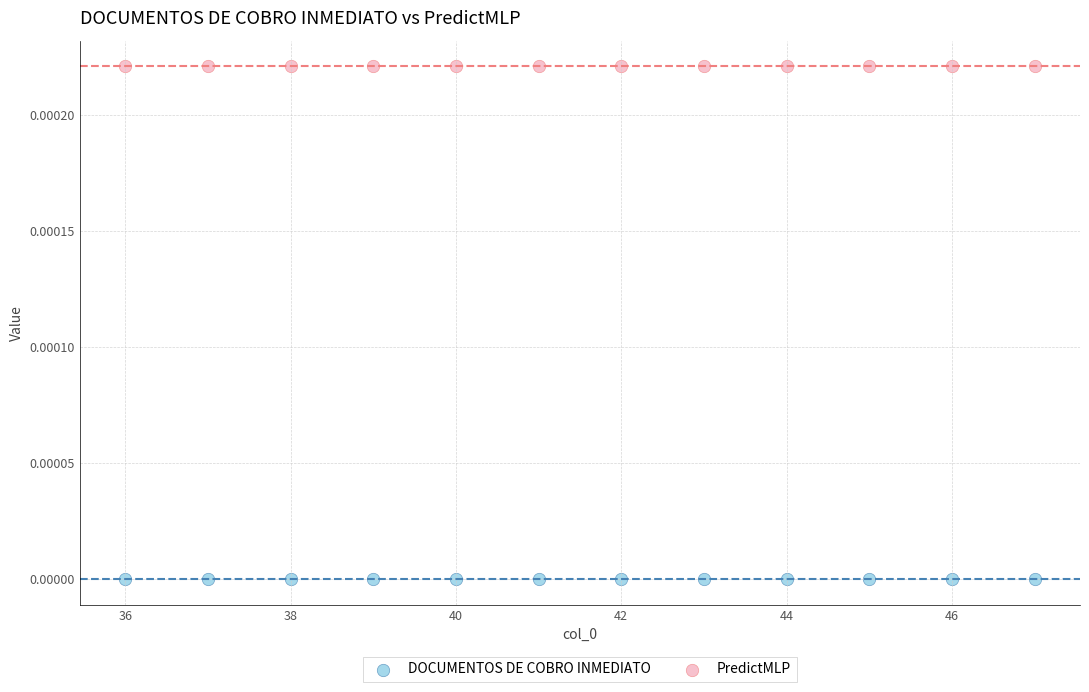

Which series reaches the maximum Y coordinate?

PredictMLP